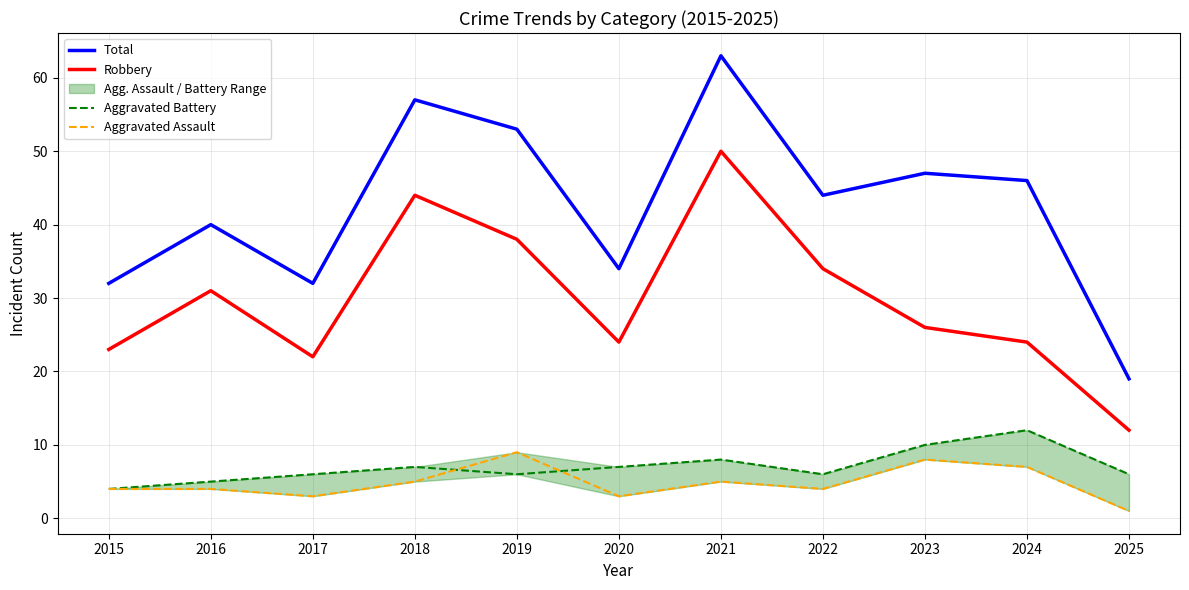

Which series has the widest spread of values?

Total